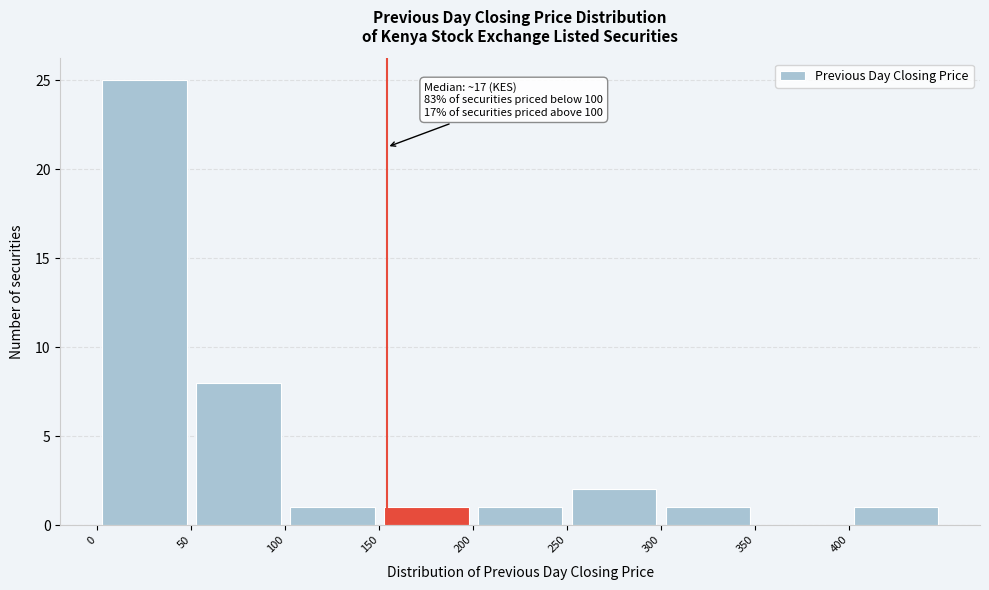

Over which range of the x-axis is the bar tallest?

0 to 50